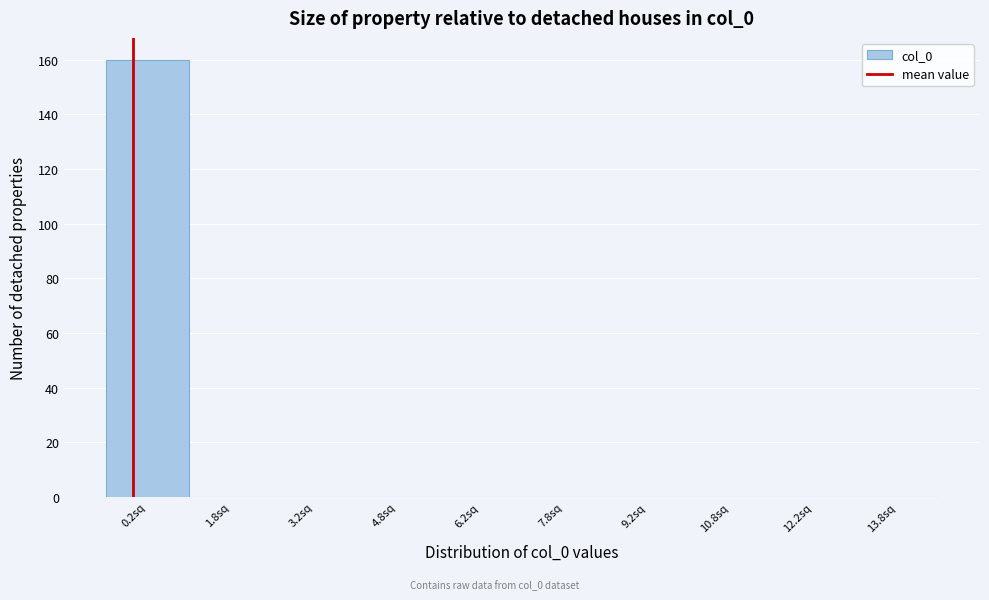

Over which range of the x-axis is the bar tallest?

-0.5 to 1.0